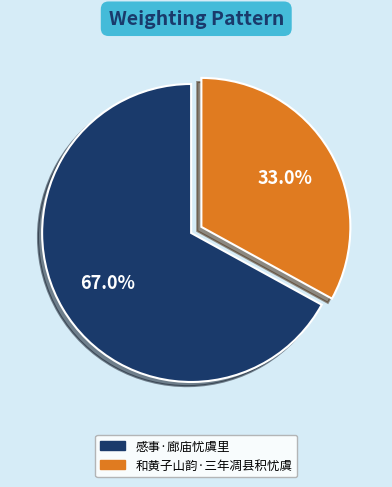

How many slices are in this pie chart?

2